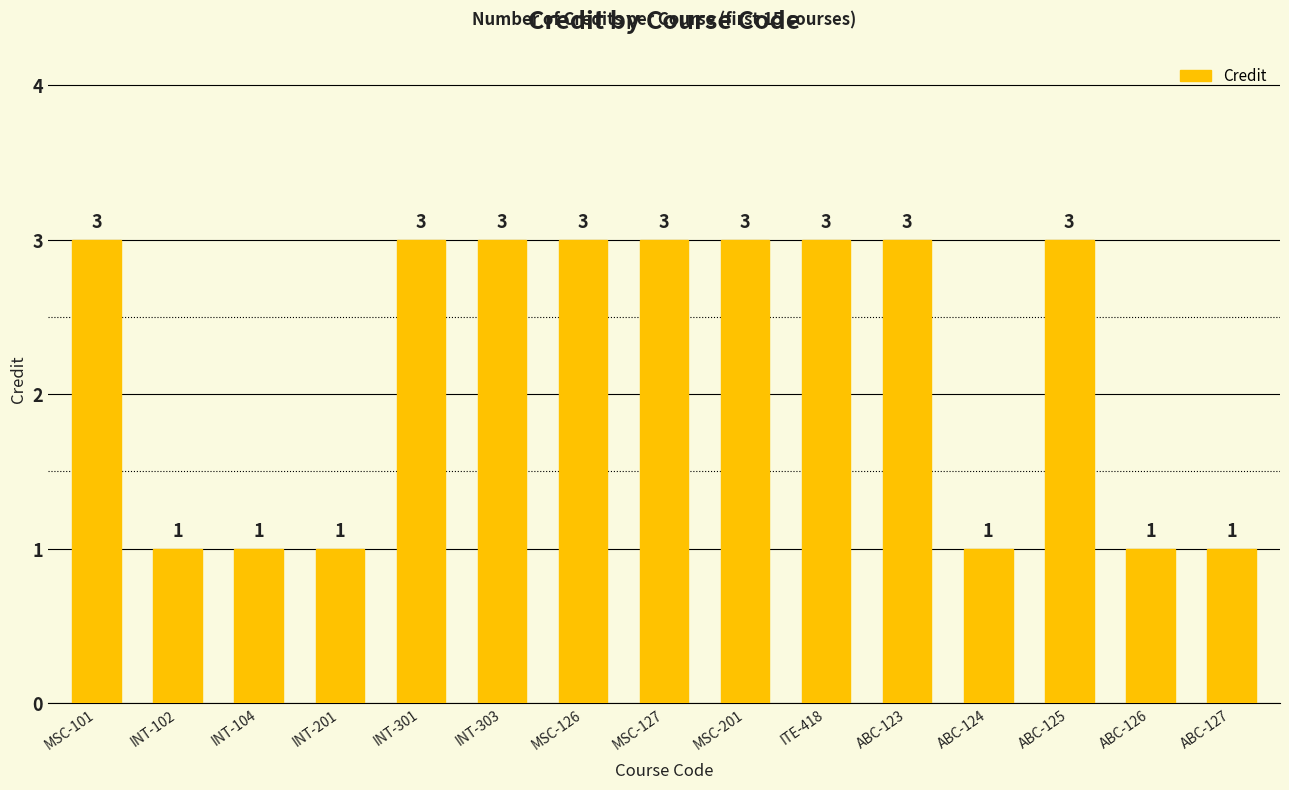

How many values are below 3?

6